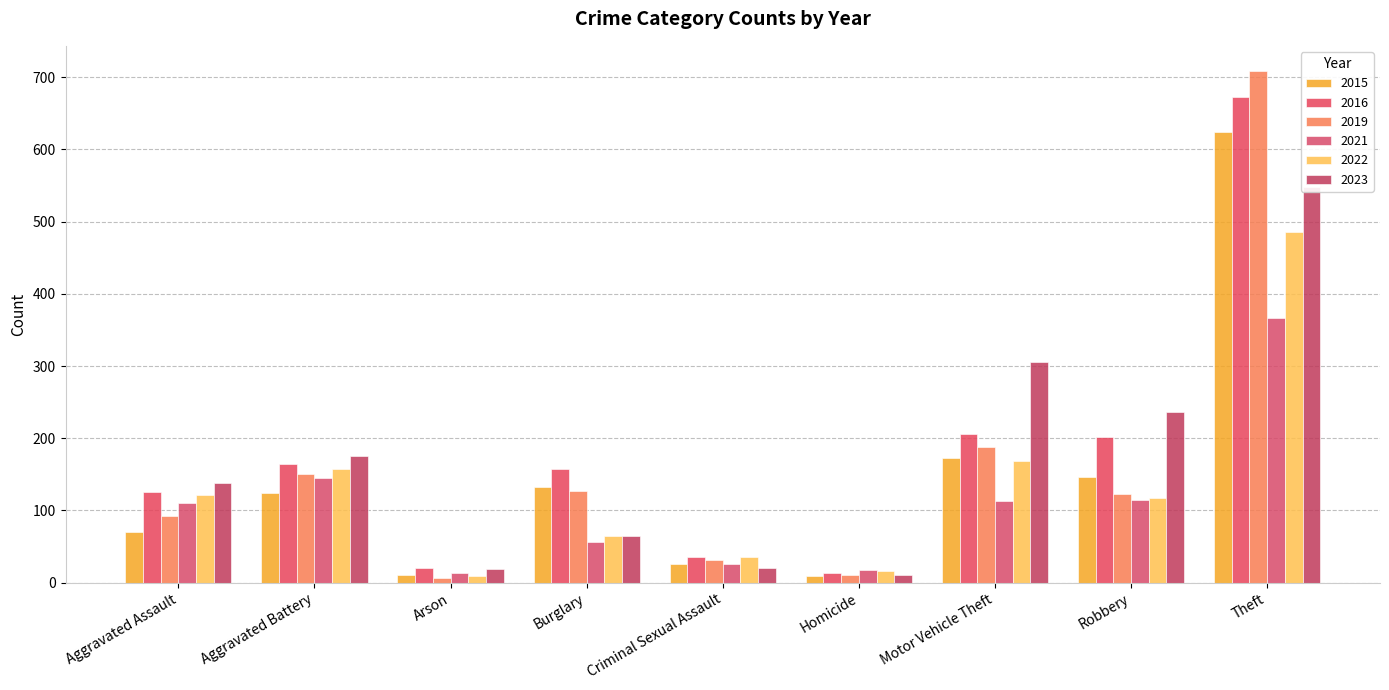

What is the spread (max minus min) of values at Burglary?

102